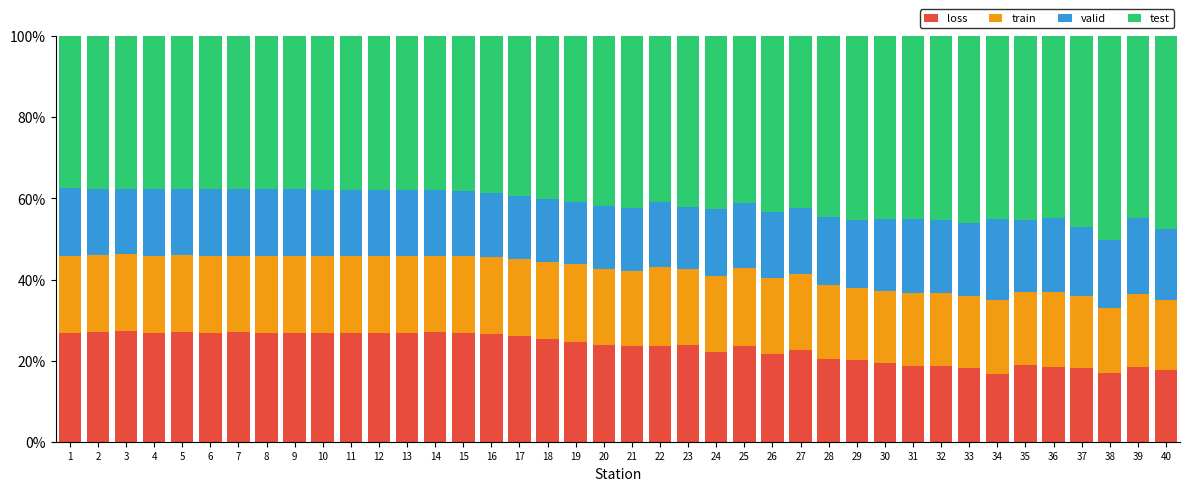

Is it true that loss equals 23.5 at 25?

True